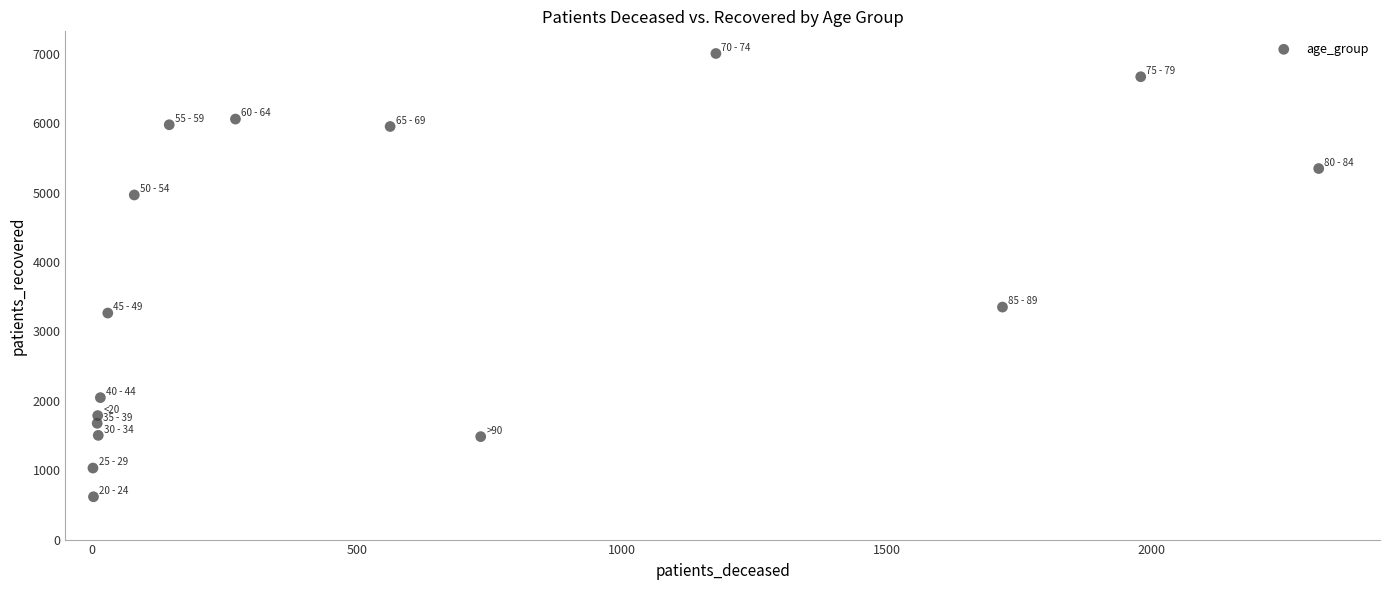

What Y value in the scatter plot is closest to 3811?

3351